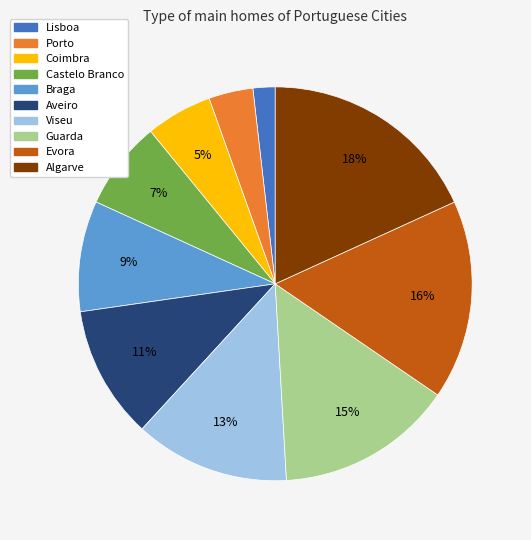

Rank the categories by value from highest to lowest.

Algarve, Evora, Guarda, Viseu, Aveiro, Braga, Castelo Branco, Coimbra, Porto, Lisboa